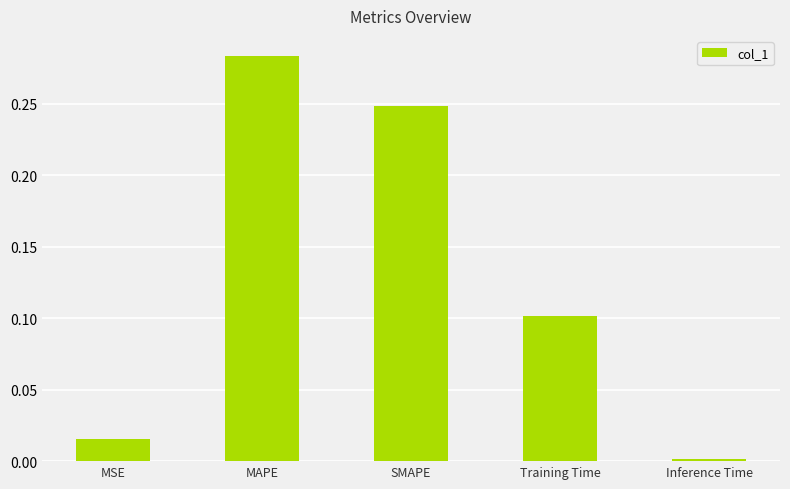

Which has a higher value, Inference Time or SMAPE?

SMAPE